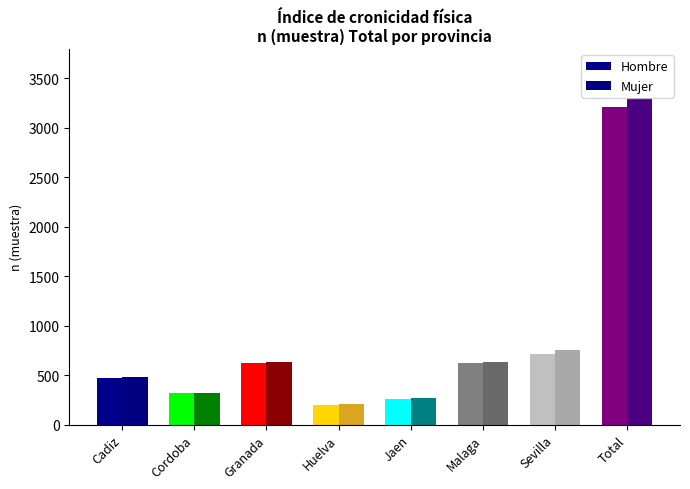

The value of Mujer at Sevilla is 315. True or false?

False